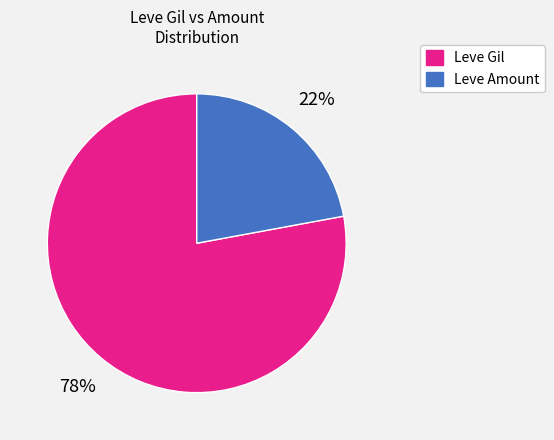

Does any single category account for the majority?

Yes